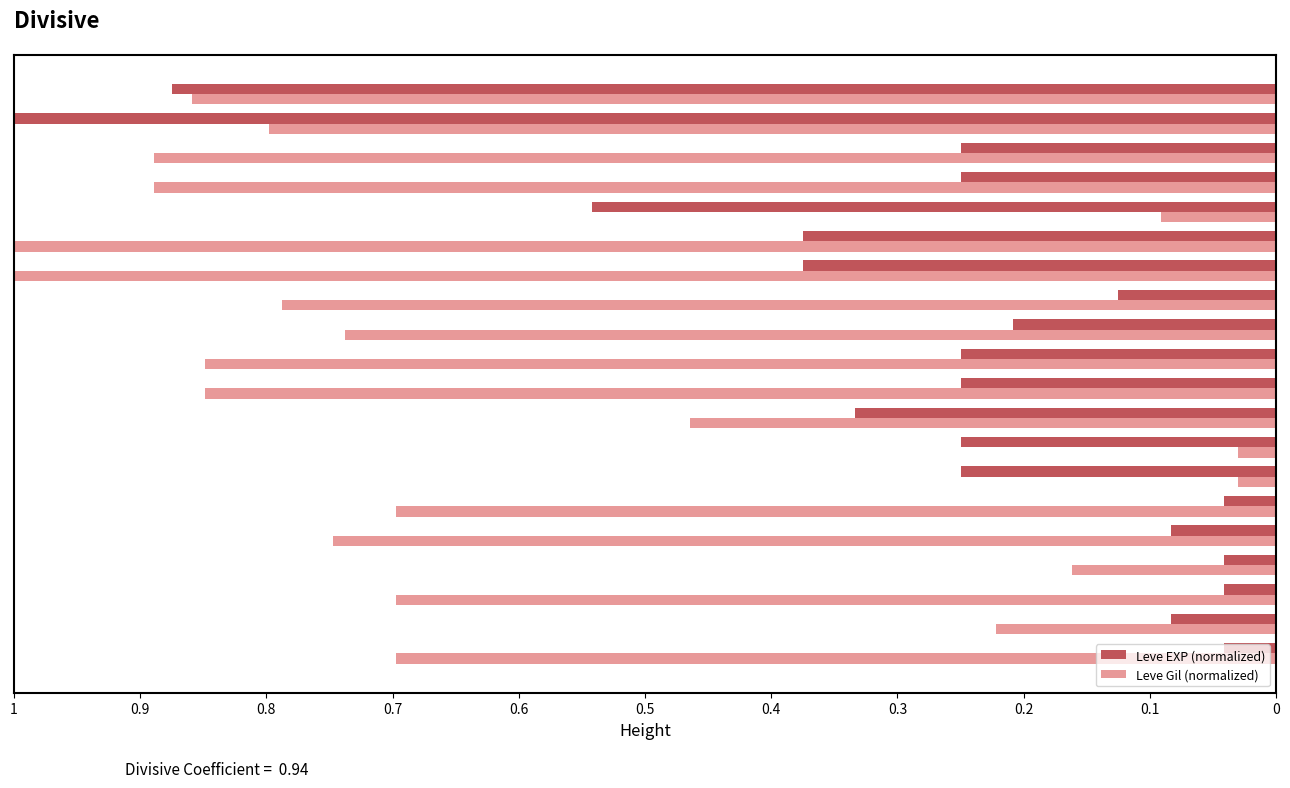

What is the maximum value shown in the chart?

1.0